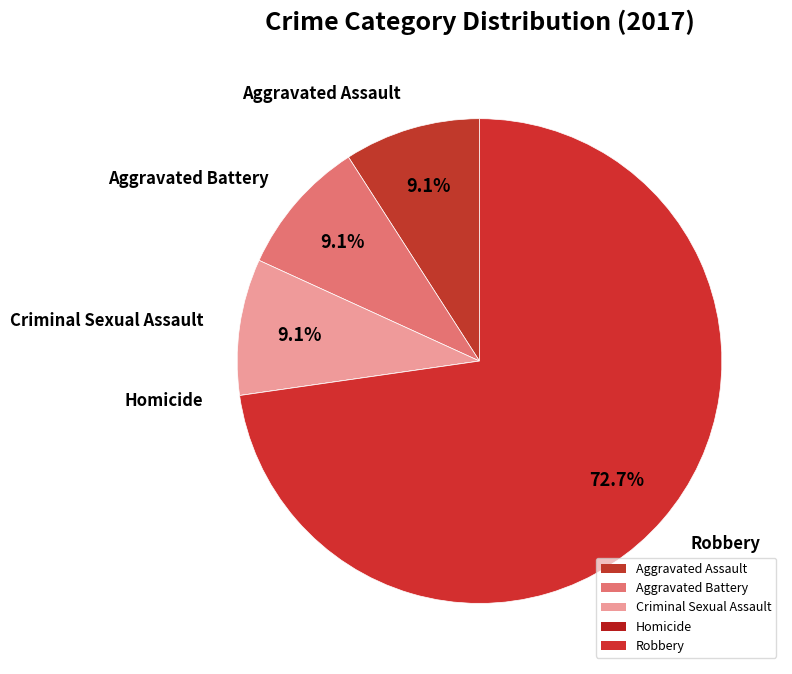

Is it true that Aggravated Assault is 9% of the pie?

True